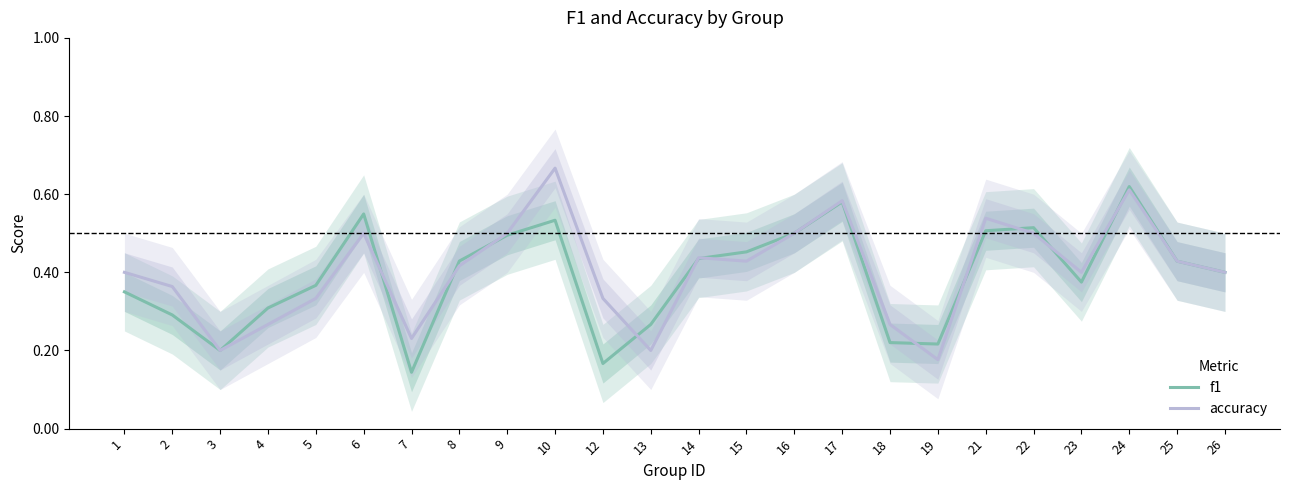

What is the sum of all f1 values?

9.3